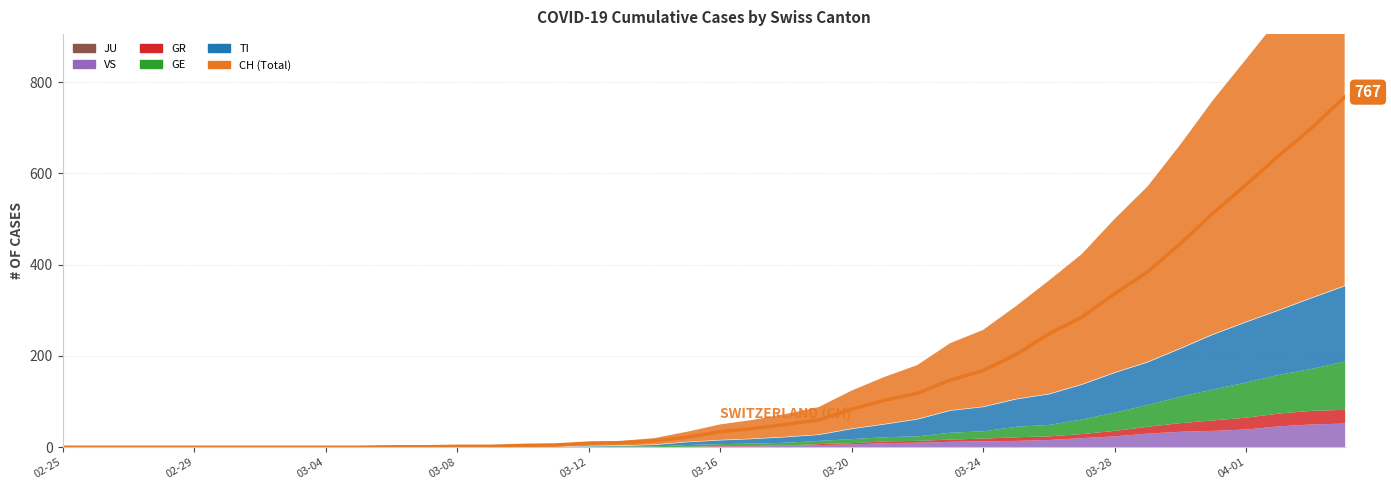

True or false: JU and TI cross at least once.

False